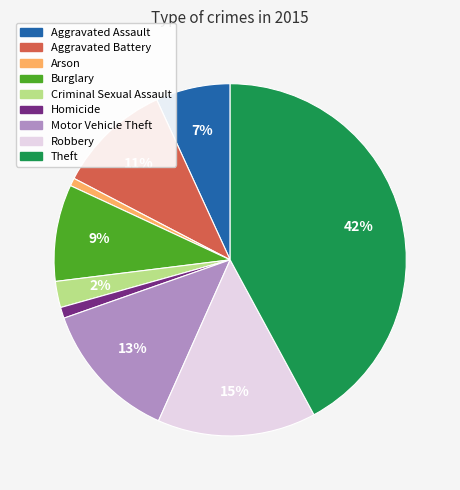

Is the sum of Burglary and Robbery greater than half?

No